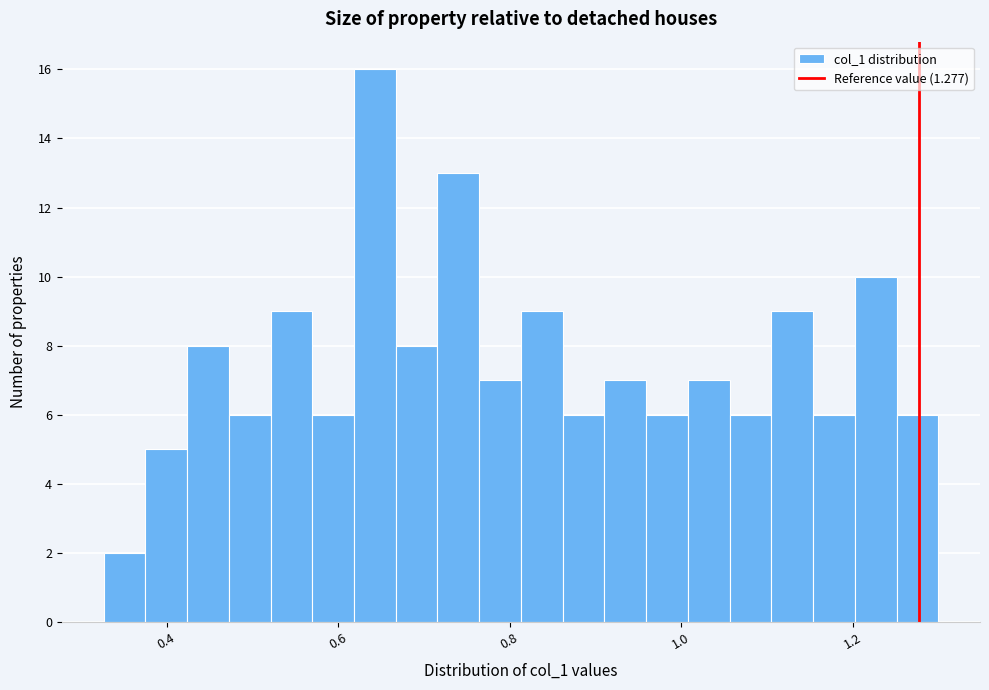

Read against the x-axis, roughly where is the centre of the tallest bar?

0.64